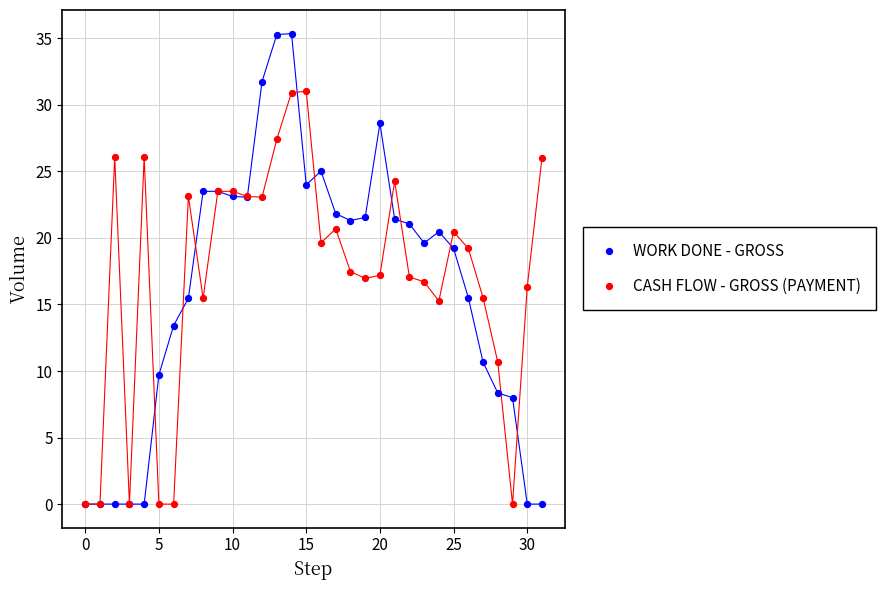

What are all the series names shown in the legend?

WORK DONE - GROSS, CASH FLOW - GROSS (PAYMENT)